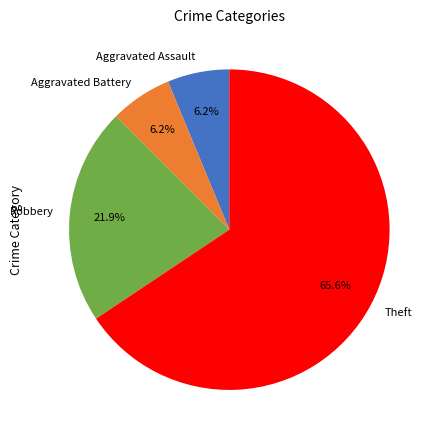

The Aggravated Assault slice represents 6% of the pie. True or false?

True